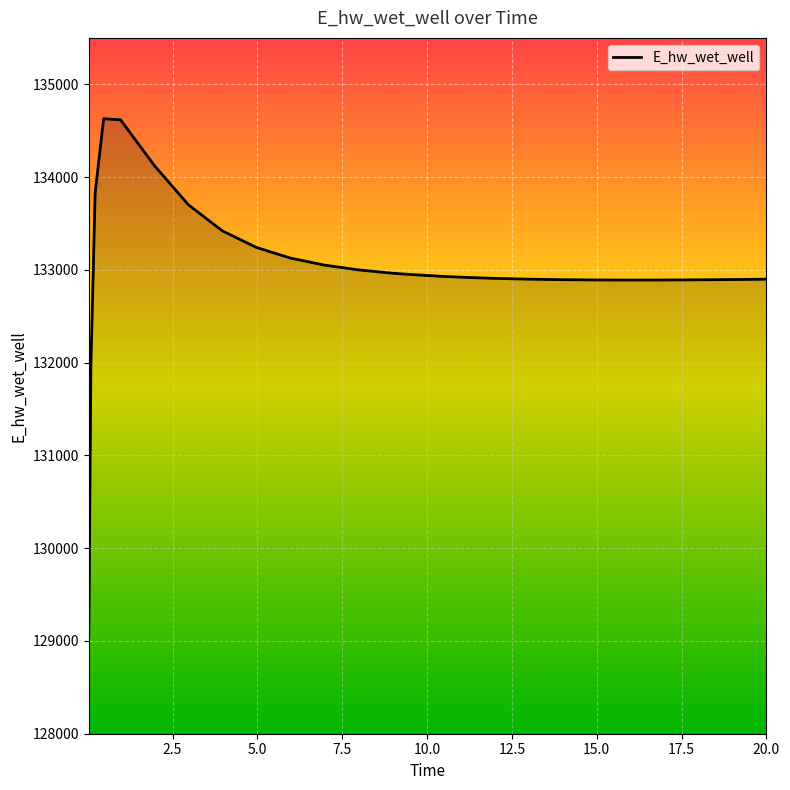

How many lines are shown in the chart?

1